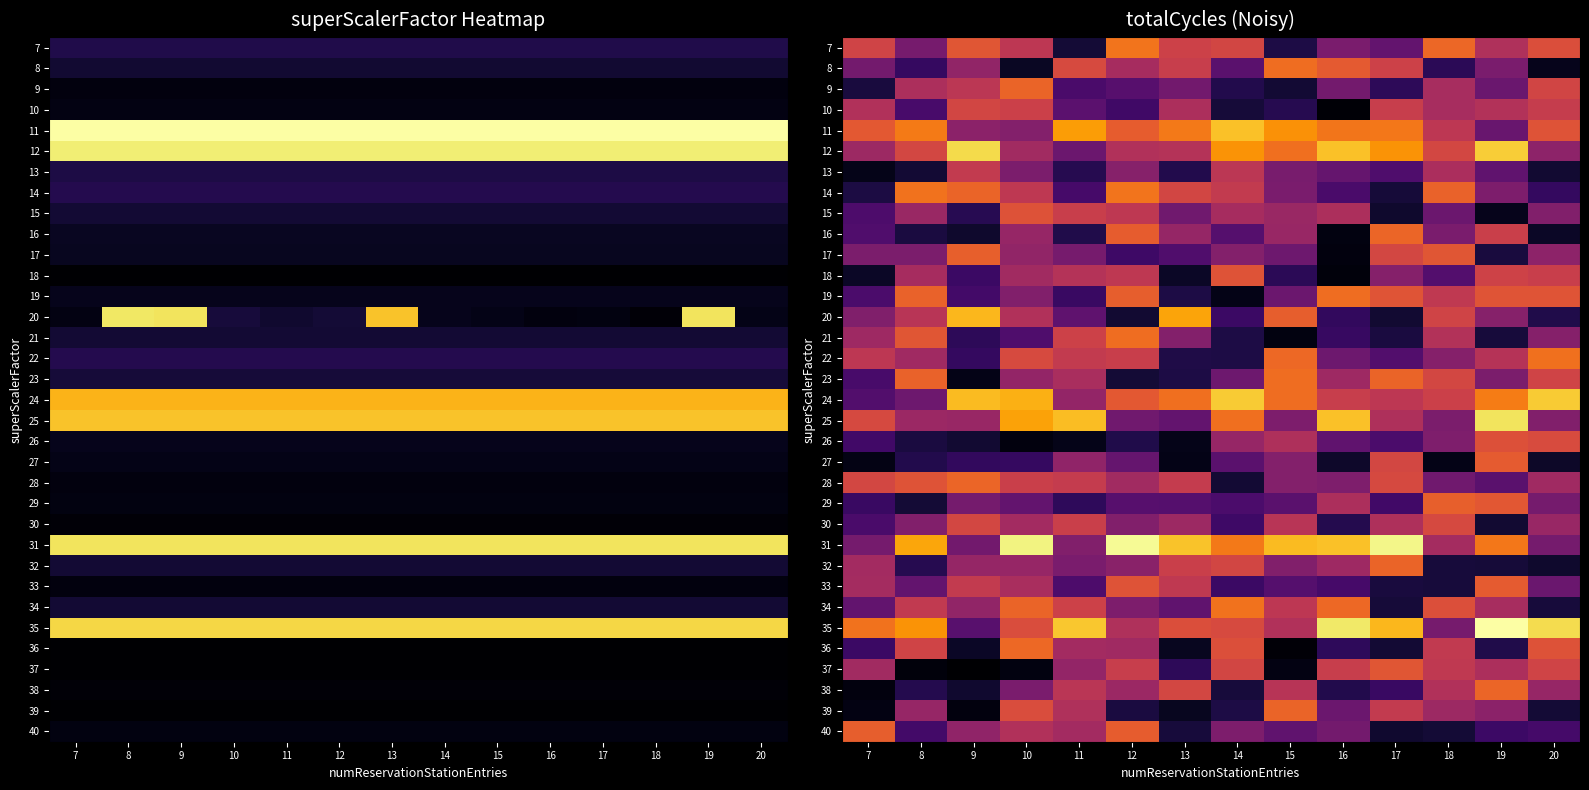

Between 9 and 8, which is larger?

9